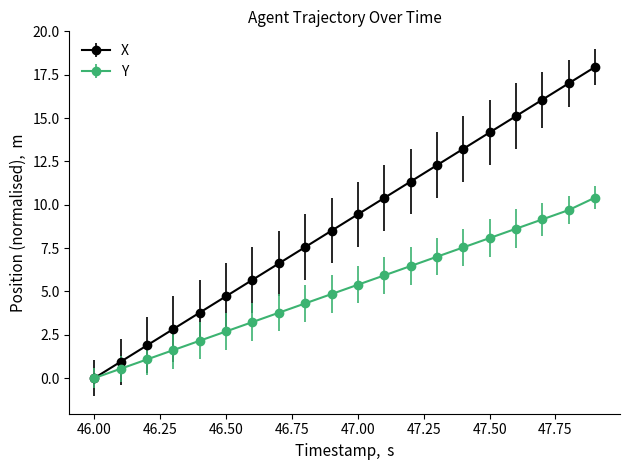

Which series has the largest total across all categories?

X